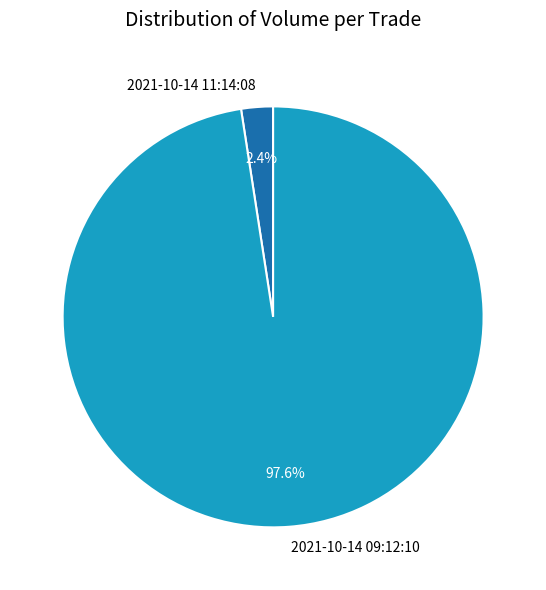

What percentage is the 2021-10-14 11:14:08 slice, to the nearest percent?

2%